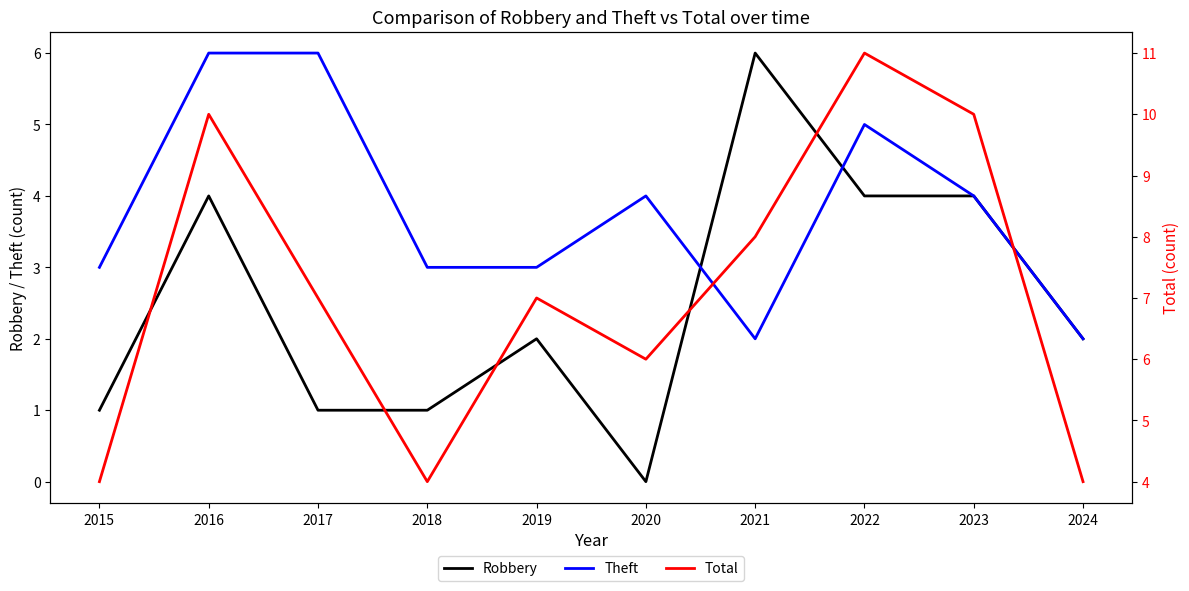

True or false: Total has a value of 6 at 2018.

False